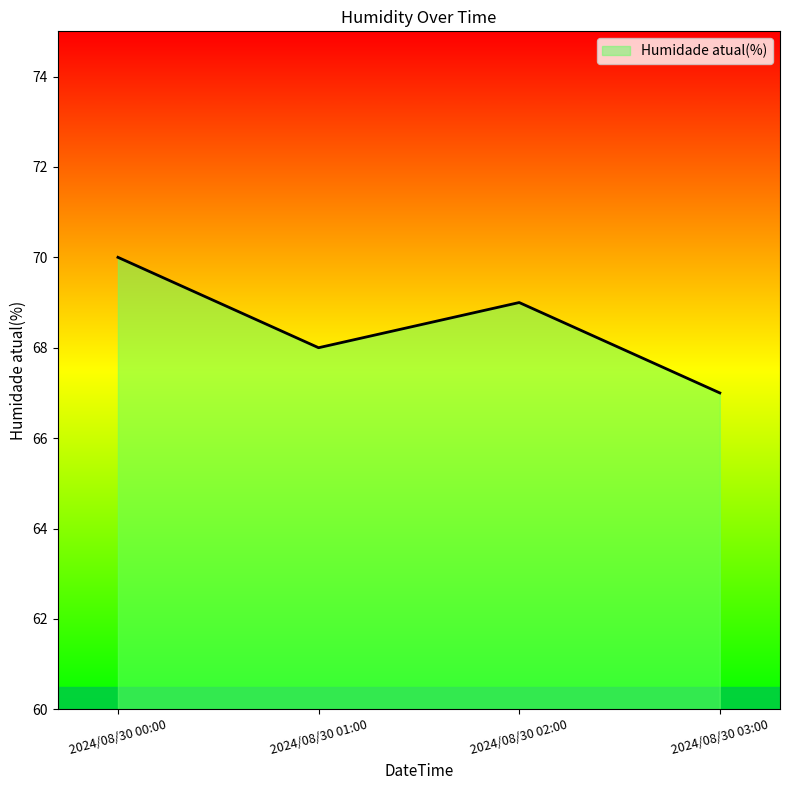

At which category does the chart reach its minimum across all series?

2024/08/30 03:00